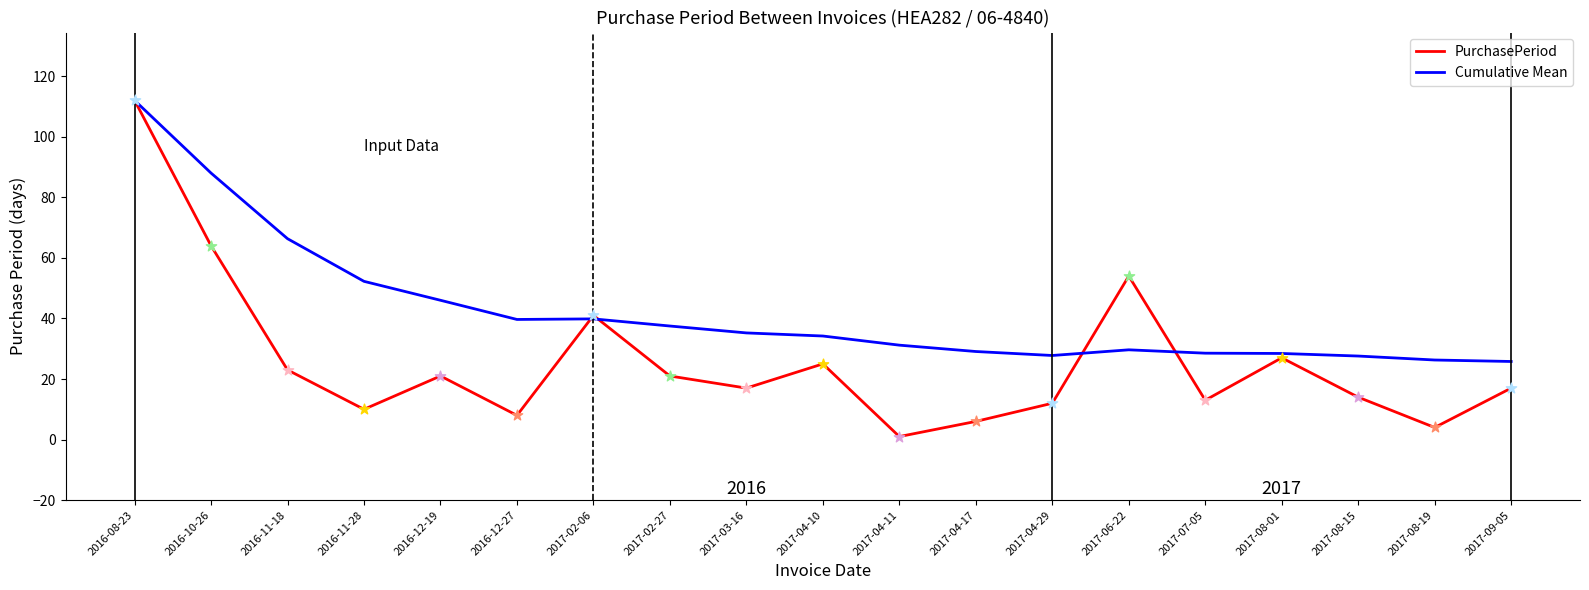

At which category is the sum across all series the highest?

2016-08-23